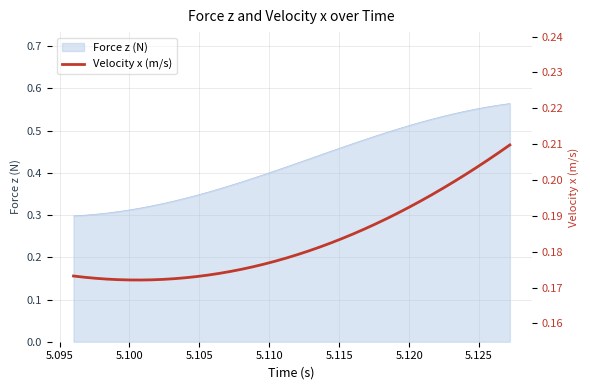

True or false: the data has more than 1 interior local peaks.

False